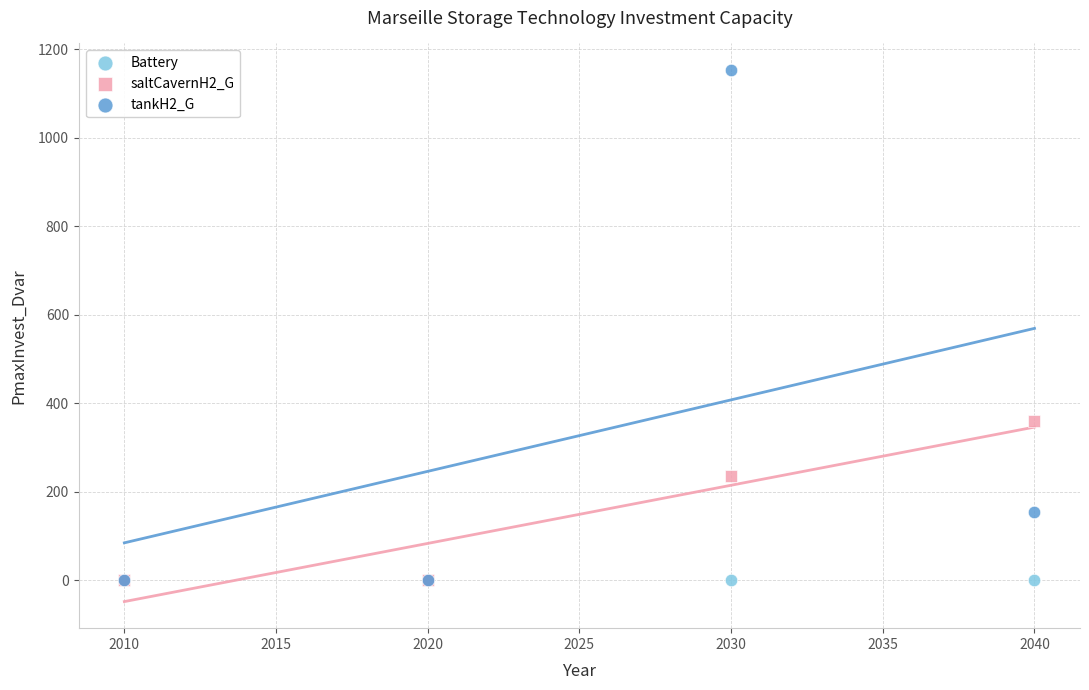

Which series contains the highest Y value?

tankH2_G